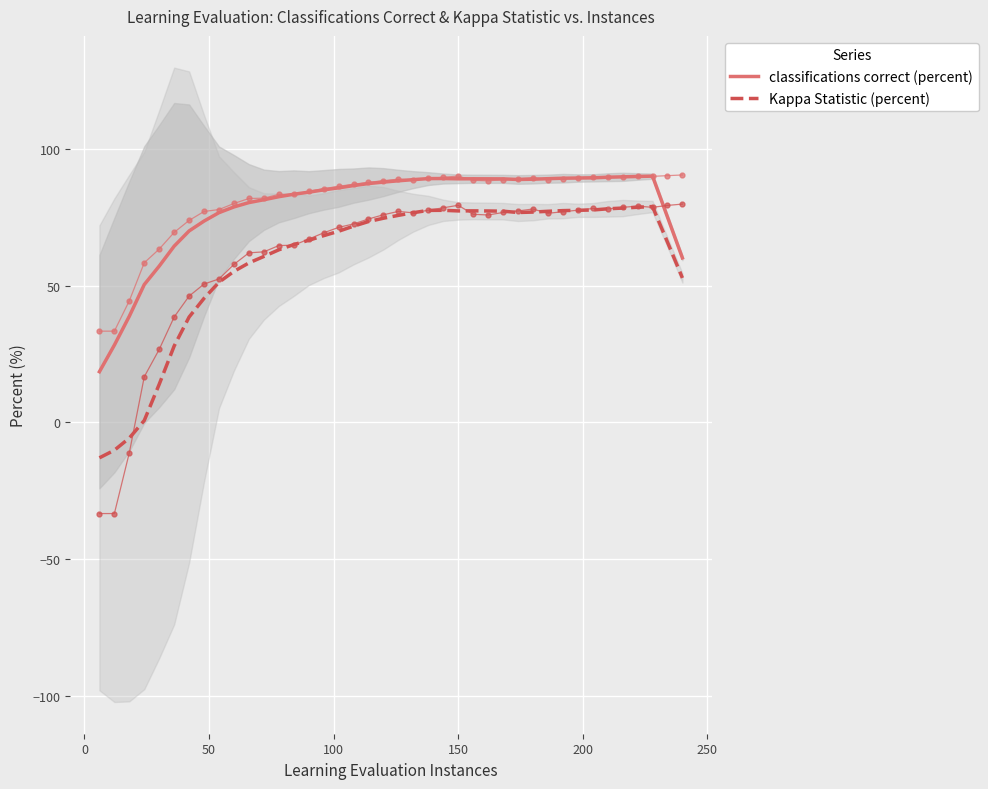

Rank the series by their maximum value, from lowest to highest.

Kappa Statistic (percent), classifications correct (percent)